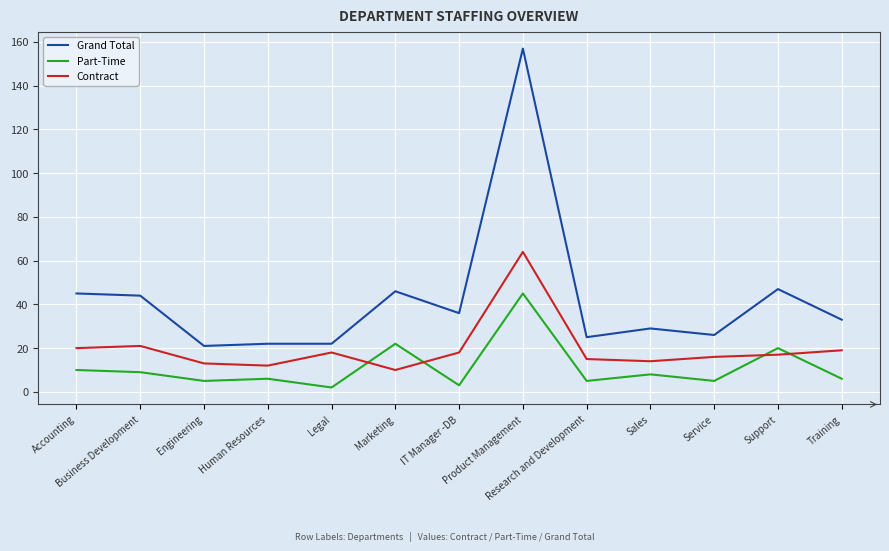

Reading left to right, list all the values displayed in this chart.

Grand Total: 45	44	21	22	22	46	36	157	25	29	26	47	33
Part-Time: 10	9	5	6	2	22	3	45	5	8	5	20	6
Contract: 20	21	13	12	18	10	18	64	15	14	16	17	19